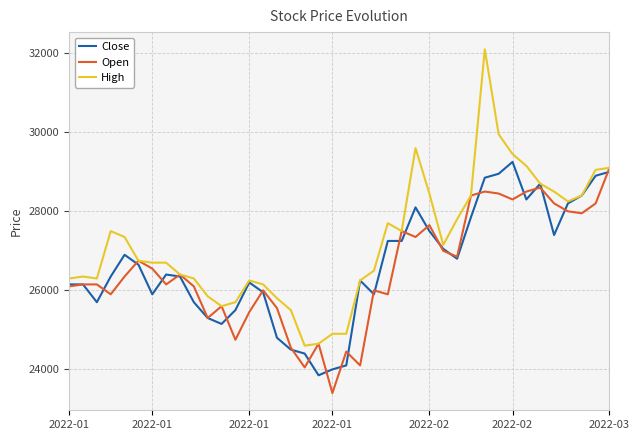

Which series has the largest range (max minus min)?

High